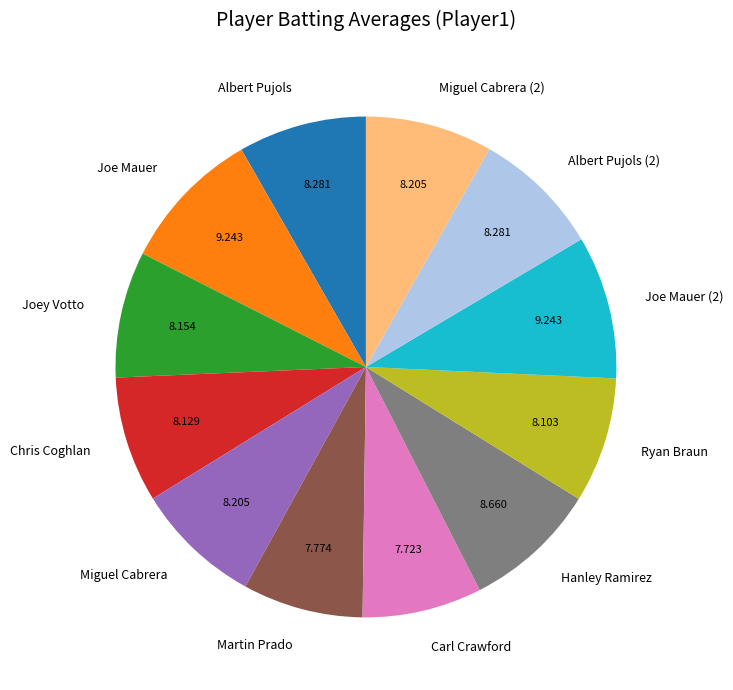

Does any single category account for the majority?

No